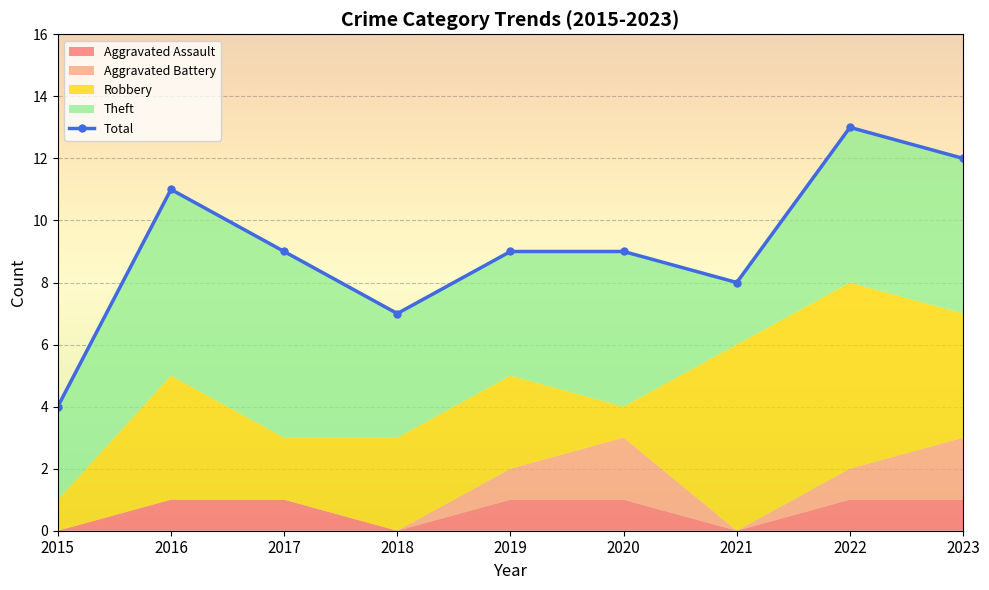

Does the chart display data point markers on the line(s)?

Yes